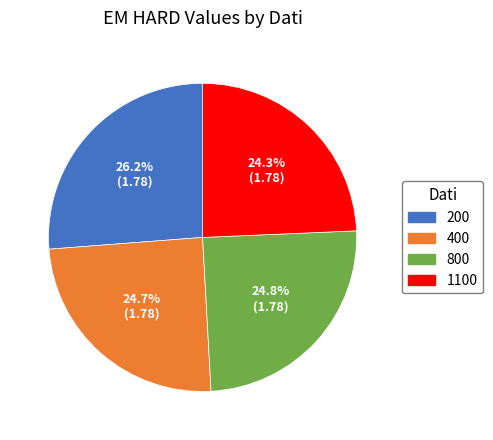

Is there a majority slice in this chart?

No